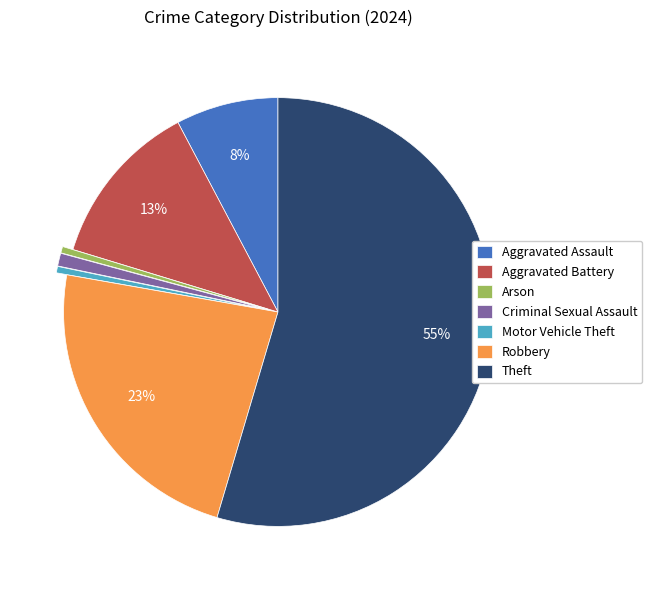

Which slice is the largest?

Theft